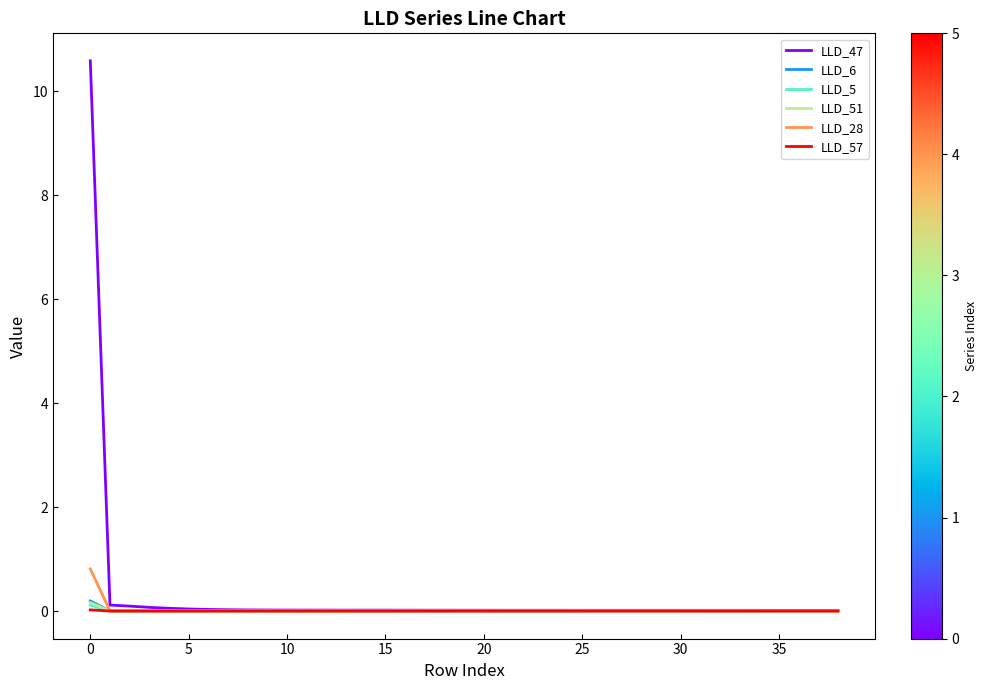

What are all the series names shown in the legend?

LLD_47, LLD_6, LLD_5, LLD_51, LLD_28, LLD_57